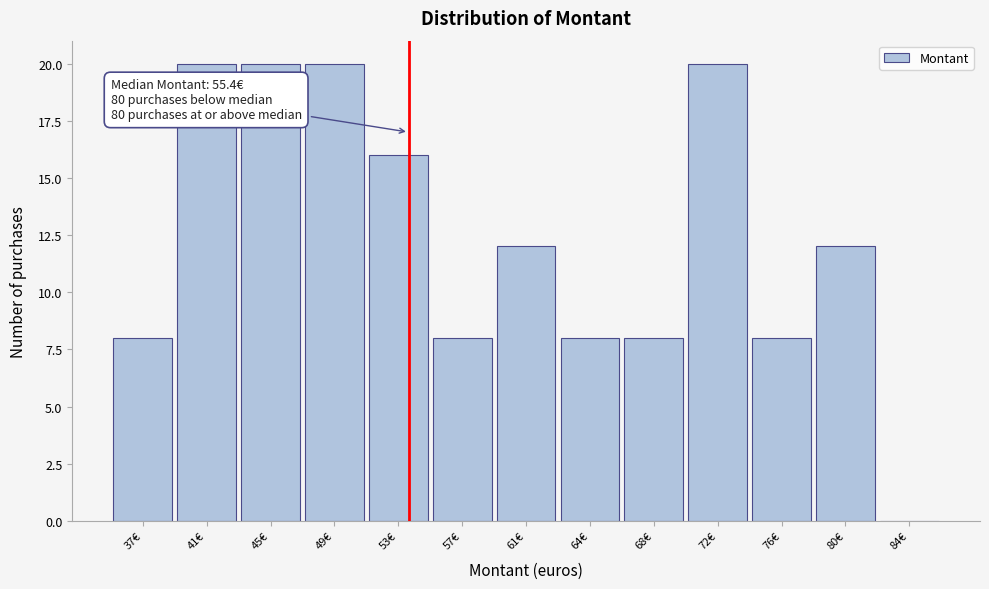

Reading right to left, what are all the values shown in this chart?

84€=0	80€=12	76€=8	72€=20	68€=8	64€=8	61€=12	57€=8	53€=16	49€=20	45€=20	41€=20	37€=8